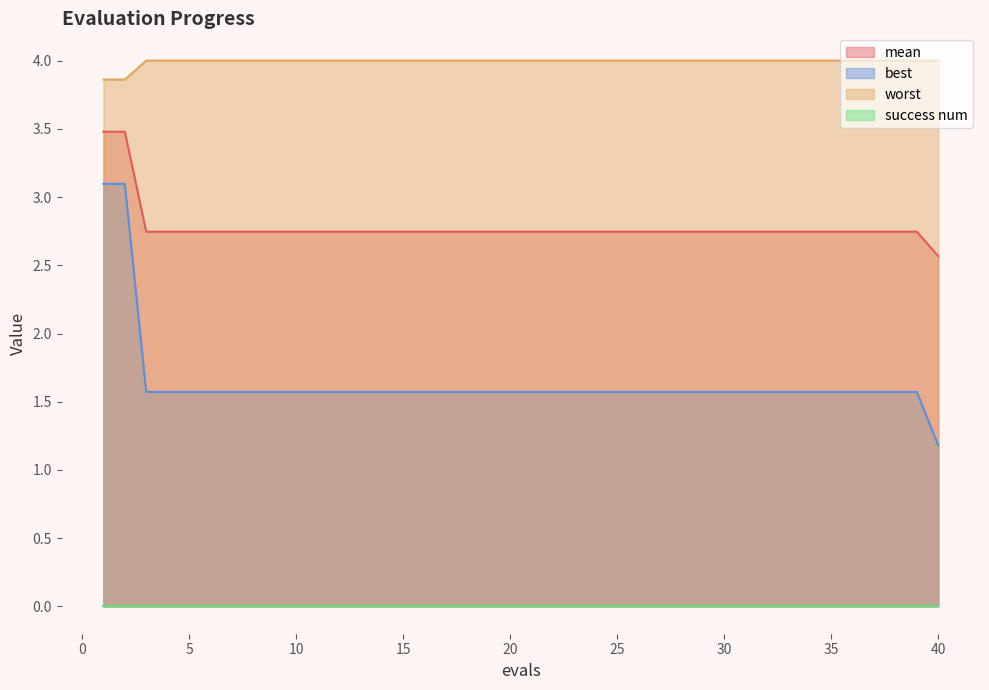

What is the difference between the second highest and minimum values in the best series?

1.9